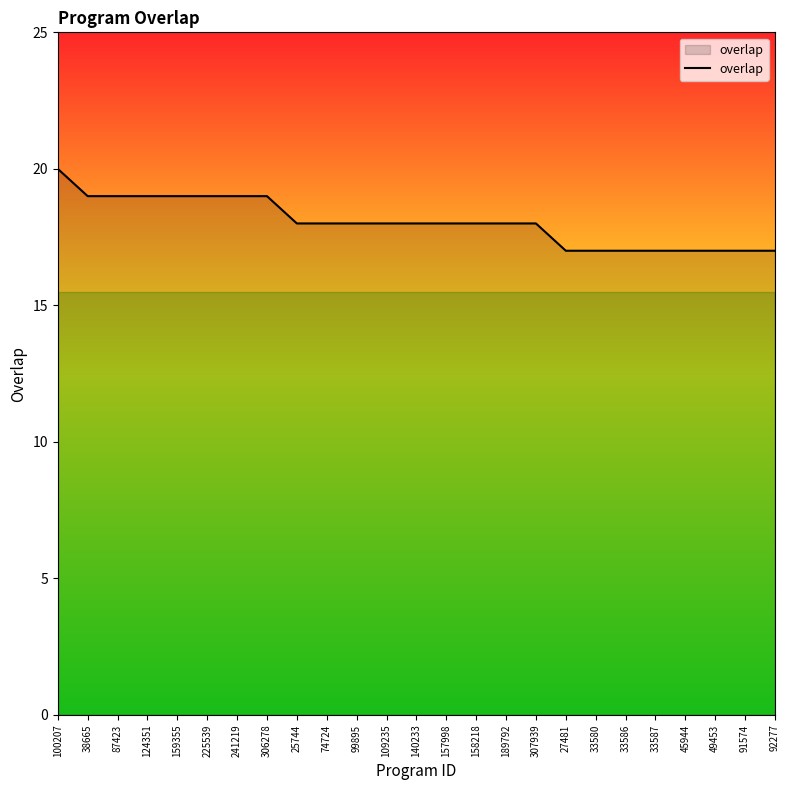

Reading right to left, what are all the values shown in this chart?

17	17	17	17	17	17	17	17	18	18	18	18	18	18	18	18	18	19	19	19	19	19	19	19	20